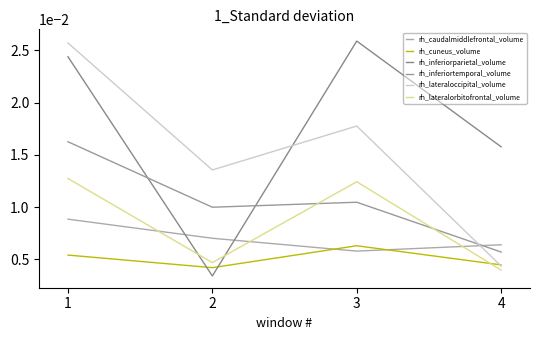

The value of rh_inferiorparietal_volume at 2 is 0.0. True or false?

False